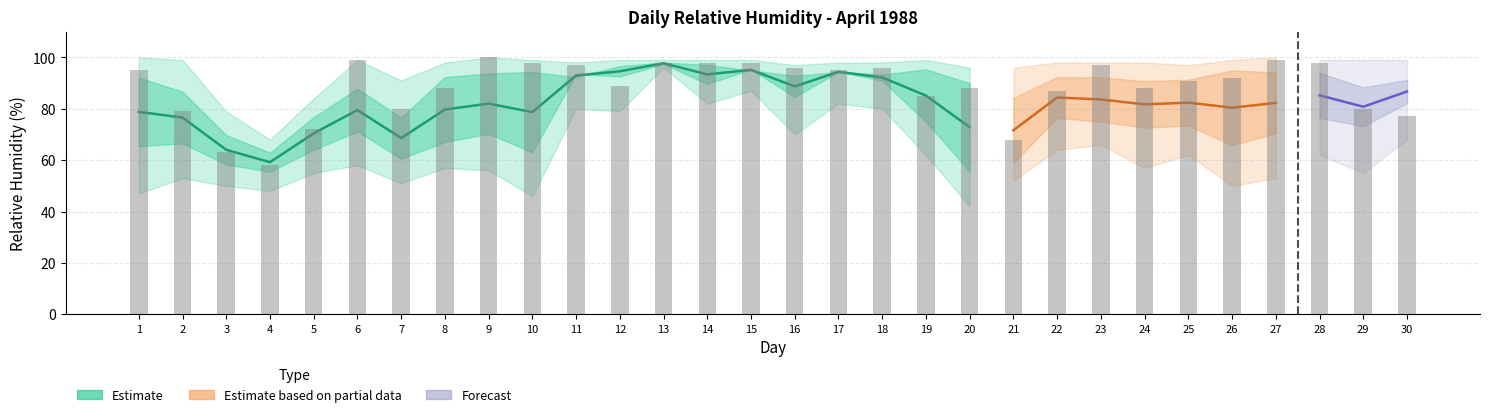

Reading left to right, extract all data points from this chart.

MEDIA_24h: 78.8	76.6	64.0	59.2	70.4	79.5	68.6	79.7	82.0	78.7	93.0	94.6	97.7	93.4	95.1	88.7	94.4	92.2	85.1	72.8	71.6	84.4	83.6	81.7	82.4	80.4	82.3	85.2	80.8	86.7
HMax: 100.0	99.0	79.0	68.0	84.0	99.0	91.0	98.0	100.0	99.0	98.0	99.0	99.0	99.0	99.0	97.0	98.0	98.0	99.0	96.0	96.0	98.0	98.0	98.0	97.0	99.0	100.0	99.0	99.0	99.0
HMin: 47.0	53.0	50.0	48.0	55.0	58.0	51.0	57.0	56.0	46.0	80.0	79.0	96.0	82.0	87.0	70.0	82.0	80.0	62.0	42.0	52.0	64.0	66.0	57.0	62.0	50.0	53.0	62.0	55.0	68.0
diurna: 65.4	66.5	58.3	55.5	64.1	71.2	60.6	67.1	70.2	63.1	93.6	92.6	97.4	89.7	95.3	84.6	94.4	91.0	74.9	55.7	58.9	76.4	75.0	72.7	73.4	65.9	70.4	76.5	73.2	82.2
noct: 92.2	86.7	69.8	62.9	76.8	87.8	76.6	92.3	93.8	94.3	92.3	96.6	98.0	97.1	94.9	92.8	94.3	93.3	95.3	90.0	84.3	92.3	92.2	90.8	91.3	94.9	94.2	94.0	88.3	91.2
hour9: 95.0	79.0	63.0	58.0	72.0	99.0	80.0	88.0	100.0	98.0	97.0	89.0	98.0	98.0	98.0	96.0	95.0	96.0	85.0	88.0	68.0	87.0	97.0	88.0	91.0	92.0	99.0	98.0	80.0	77.0